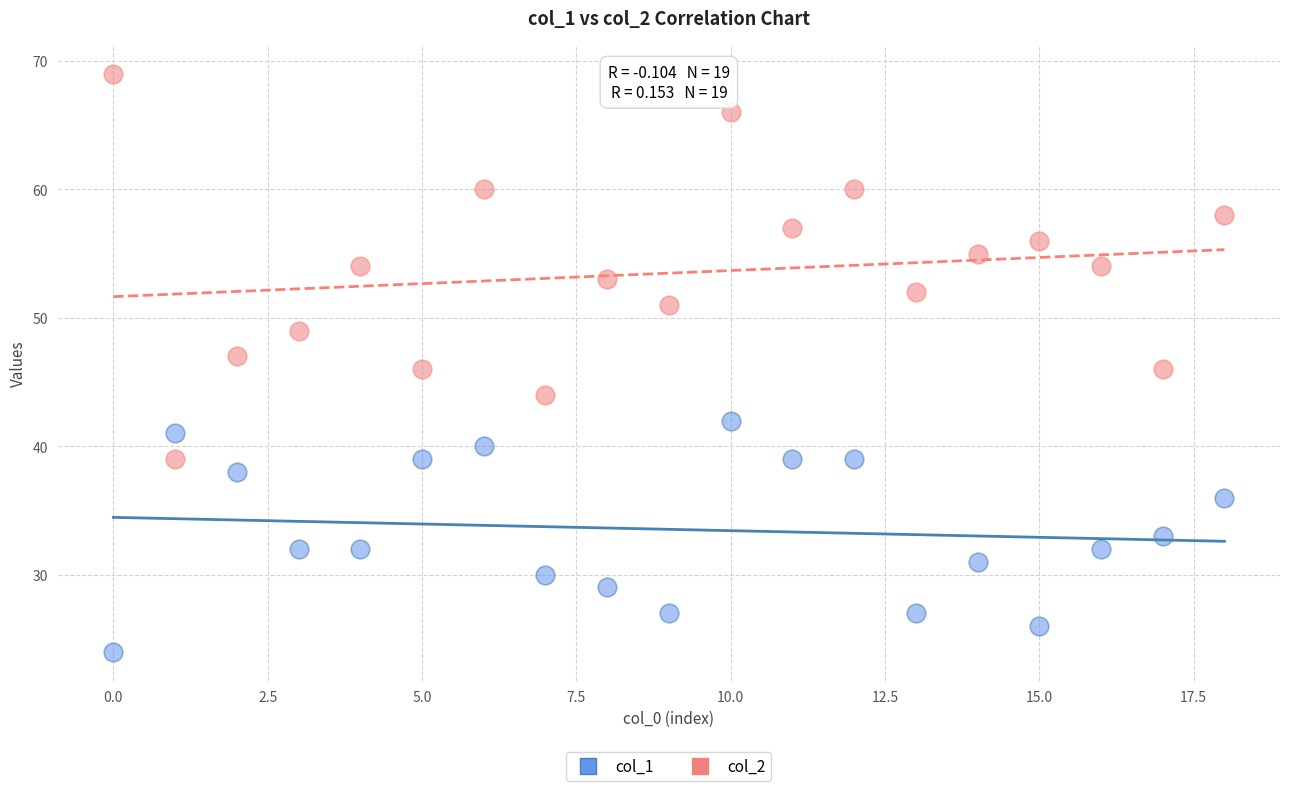

Across all data points, what is the range of Y values (max minus min)?

45